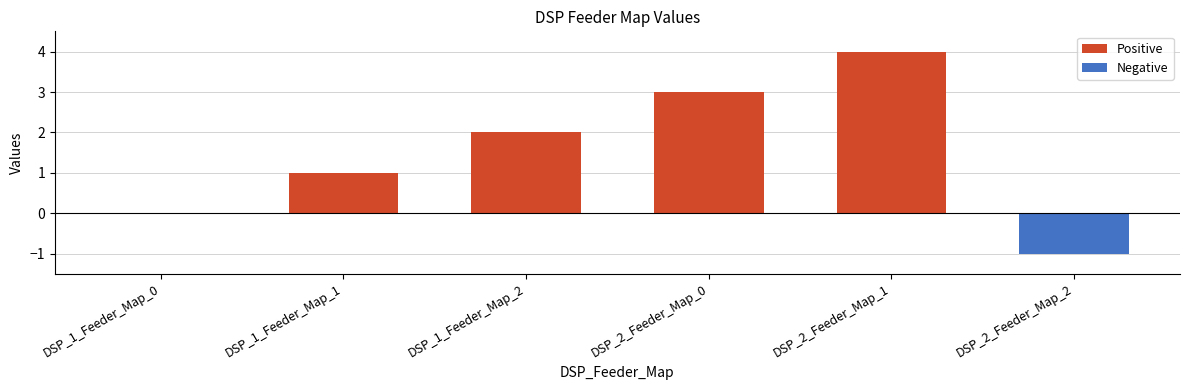

How many Negative values are between 0 and 1?

5